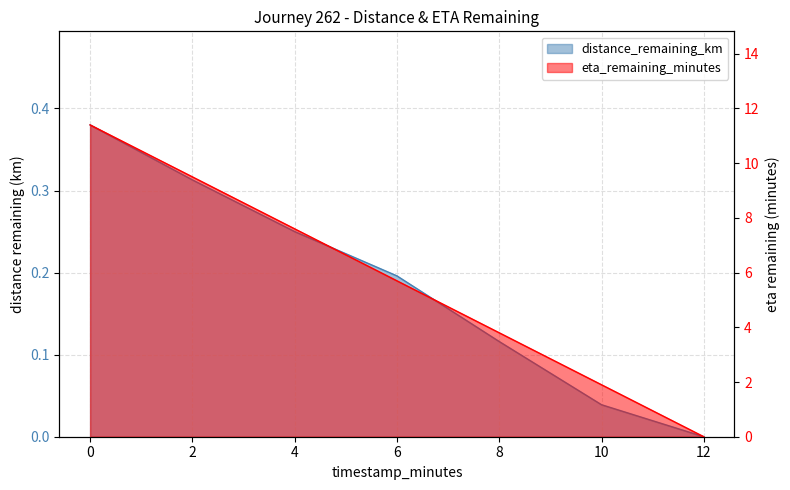

True or false: distance_remaining_km and eta_remaining_minutes cross at least once.

False